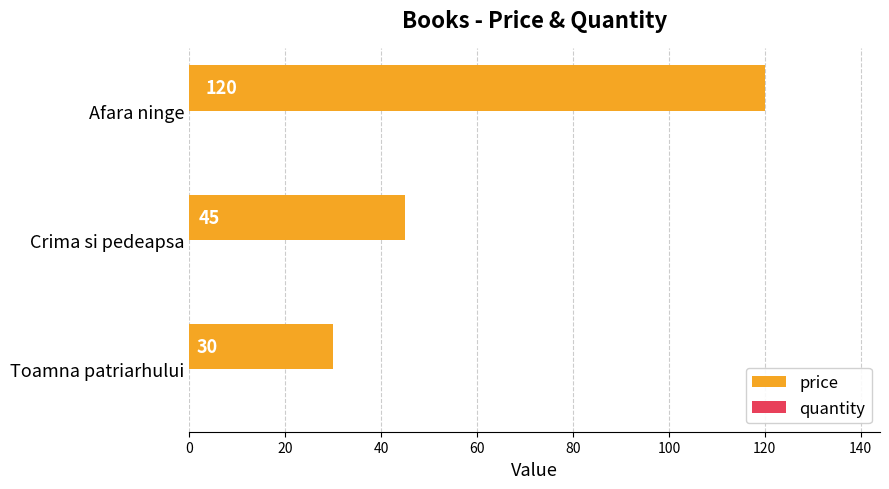

Rank the categories by value from lowest to highest.

Toamna patriarhului, Crima si pedeapsa, Afara ninge